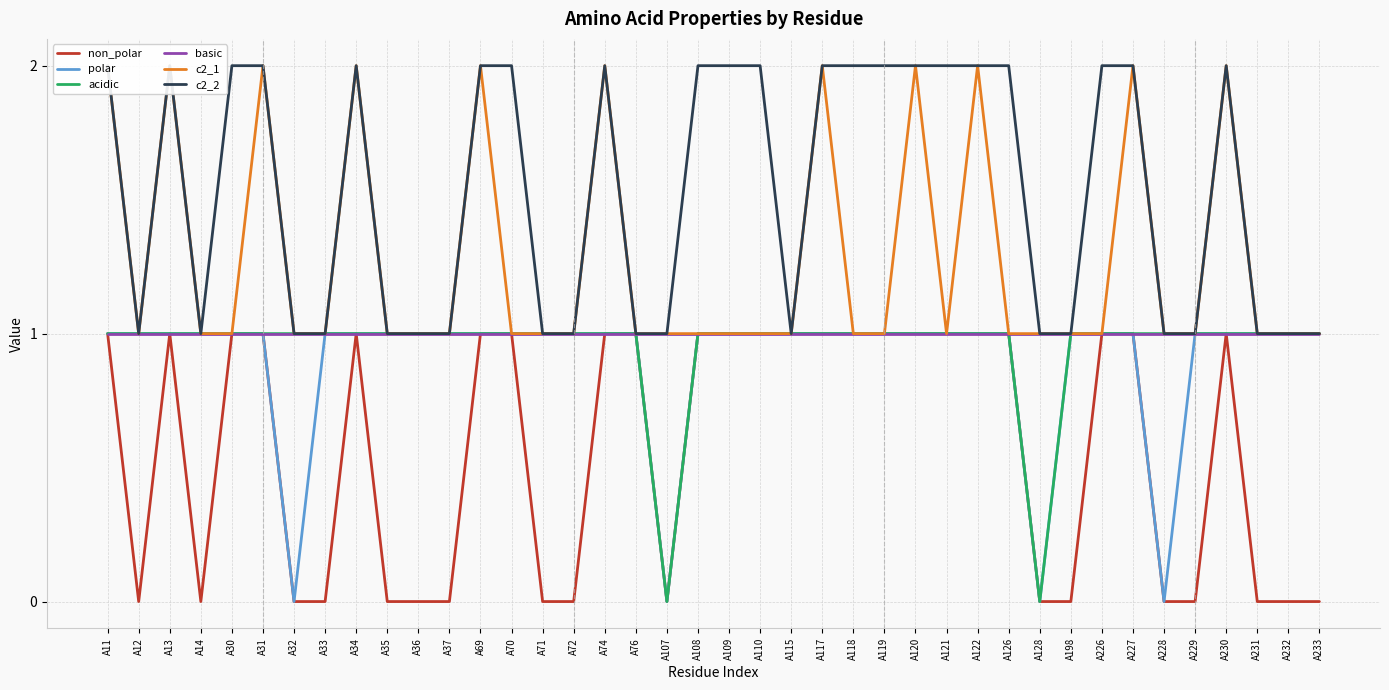

Reading left to right, transcribe all the data shown in this chart.

non_polar: A11=1	A12=0	A13=1	A14=0	A30=1	A31=1	A32=0	A33=0	A34=1	A35=0	A36=0	A37=0	A69=1	A70=1	A71=0	A72=0	A74=1	A76=1	A107=0	A108=1	A109=1	A110=1	A115=1	A117=1	A118=1	A119=1	A120=1	A121=1	A122=1	A126=1	A128=0	A198=0	A226=1	A227=1	A228=0	A229=0	A230=1	A231=0	A232=0	A233=0
polar: A11=1	A12=1	A13=1	A14=1	A30=1	A31=1	A32=0	A33=1	A34=1	A35=1	A36=1	A37=1	A69=1	A70=1	A71=1	A72=1	A74=1	A76=1	A107=0	A108=1	A109=1	A110=1	A115=1	A117=1	A118=1	A119=1	A120=1	A121=1	A122=1	A126=1	A128=0	A198=1	A226=1	A227=1	A228=0	A229=1	A230=1	A231=1	A232=1	A233=1
acidic: A11=1	A12=1	A13=1	A14=1	A30=1	A31=1	A32=1	A33=1	A34=1	A35=1	A36=1	A37=1	A69=1	A70=1	A71=1	A72=1	A74=1	A76=1	A107=0	A108=1	A109=1	A110=1	A115=1	A117=1	A118=1	A119=1	A120=1	A121=1	A122=1	A126=1	A128=0	A198=1	A226=1	A227=1	A228=1	A229=1	A230=1	A231=1	A232=1	A233=1
basic: A11=1	A12=1	A13=1	A14=1	A30=1	A31=1	A32=1	A33=1	A34=1	A35=1	A36=1	A37=1	A69=1	A70=1	A71=1	A72=1	A74=1	A76=1	A107=1	A108=1	A109=1	A110=1	A115=1	A117=1	A118=1	A119=1	A120=1	A121=1	A122=1	A126=1	A128=1	A198=1	A226=1	A227=1	A228=1	A229=1	A230=1	A231=1	A232=1	A233=1
c2_1: A11=2	A12=1	A13=2	A14=1	A30=1	A31=2	A32=1	A33=1	A34=2	A35=1	A36=1	A37=1	A69=2	A70=1	A71=1	A72=1	A74=2	A76=1	A107=1	A108=1	A109=1	A110=1	A115=1	A117=2	A118=1	A119=1	A120=2	A121=1	A122=2	A126=1	A128=1	A198=1	A226=1	A227=2	A228=1	A229=1	A230=2	A231=1	A232=1	A233=1
c2_2: A11=2	A12=1	A13=2	A14=1	A30=2	A31=2	A32=1	A33=1	A34=2	A35=1	A36=1	A37=1	A69=2	A70=2	A71=1	A72=1	A74=2	A76=1	A107=1	A108=2	A109=2	A110=2	A115=1	A117=2	A118=2	A119=2	A120=2	A121=2	A122=2	A126=2	A128=1	A198=1	A226=2	A227=2	A228=1	A229=1	A230=2	A231=1	A232=1	A233=1